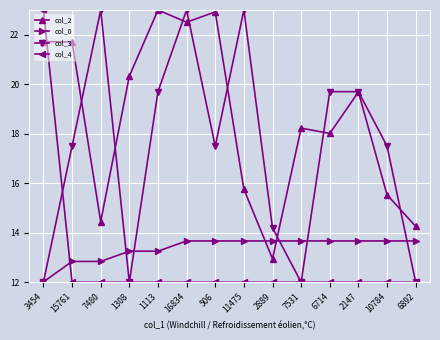

Which series changed the most between 506 and 10784?

col_2